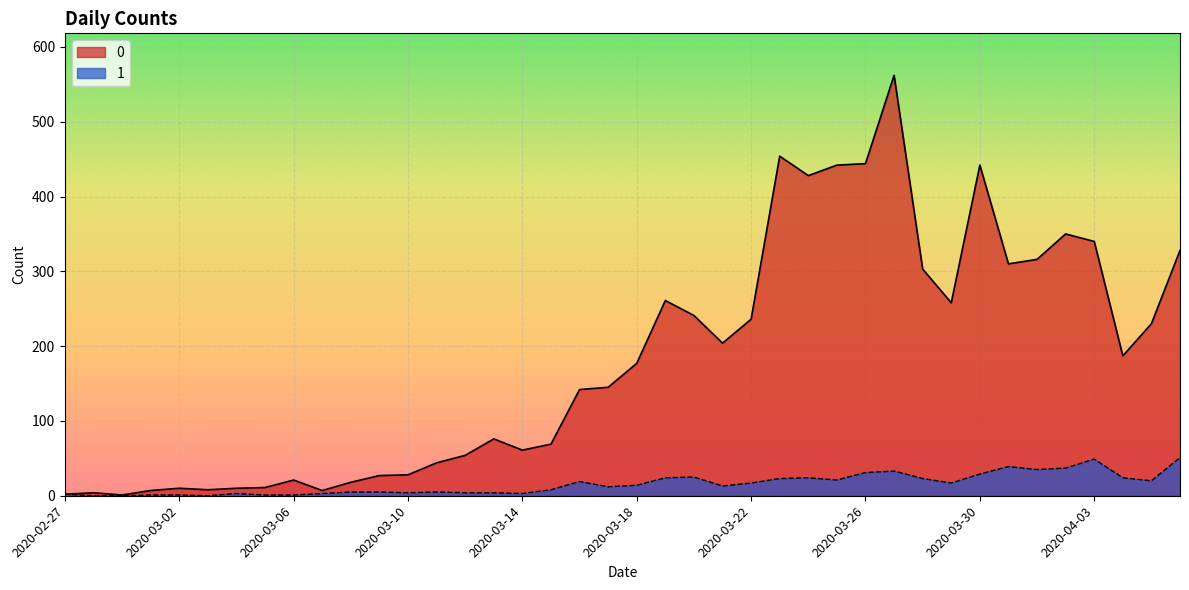

Reading left to right, what are all the values shown in this chart?

0: 2020-02-27=2	2020-02-28=4	2020-02-29=1	2020-03-01=7	2020-03-02=10	2020-03-03=8	2020-03-04=10	2020-03-05=11	2020-03-06=21	2020-03-07=7	2020-03-08=18	2020-03-09=27	2020-03-10=28	2020-03-11=44	2020-03-12=54	2020-03-13=76	2020-03-14=61	2020-03-15=69	2020-03-16=142	2020-03-17=145	2020-03-18=177	2020-03-19=261	2020-03-20=241	2020-03-21=204	2020-03-22=236	2020-03-23=454	2020-03-24=428	2020-03-25=442	2020-03-26=444	2020-03-27=562	2020-03-28=303	2020-03-29=258	2020-03-30=442	2020-03-31=310	2020-04-01=316	2020-04-02=350	2020-04-03=340	2020-04-04=187	2020-04-05=230	2020-04-06=328
1: 2020-02-27=2	2020-02-28=0	2020-02-29=0	2020-03-01=1	2020-03-02=1	2020-03-03=0	2020-03-04=3	2020-03-05=1	2020-03-06=1	2020-03-07=3	2020-03-08=5	2020-03-09=5	2020-03-10=4	2020-03-11=5	2020-03-12=4	2020-03-13=4	2020-03-14=3	2020-03-15=8	2020-03-16=19	2020-03-17=12	2020-03-18=14	2020-03-19=24	2020-03-20=25	2020-03-21=13	2020-03-22=17	2020-03-23=23	2020-03-24=24	2020-03-25=21	2020-03-26=31	2020-03-27=33	2020-03-28=23	2020-03-29=17	2020-03-30=29	2020-03-31=39	2020-04-01=35	2020-04-02=37	2020-04-03=49	2020-04-04=24	2020-04-05=20	2020-04-06=51